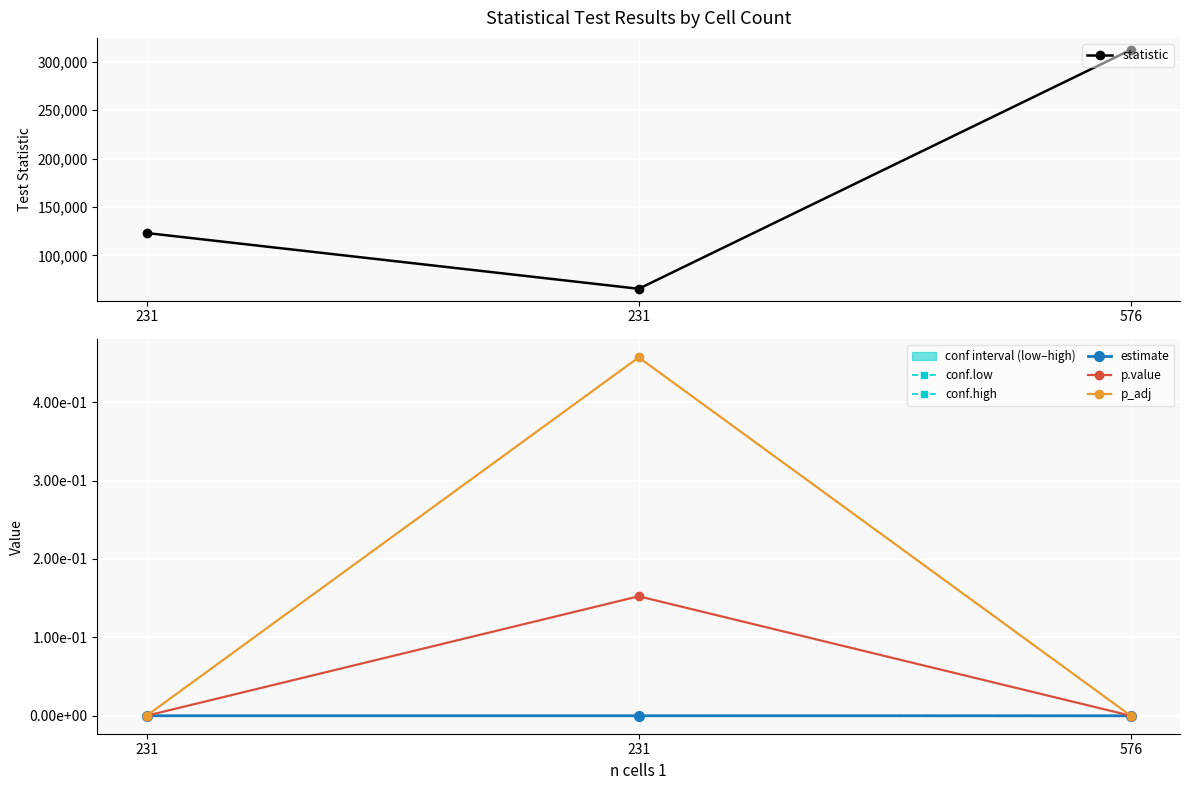

Which series changed the most between 231 and 231?

statistic